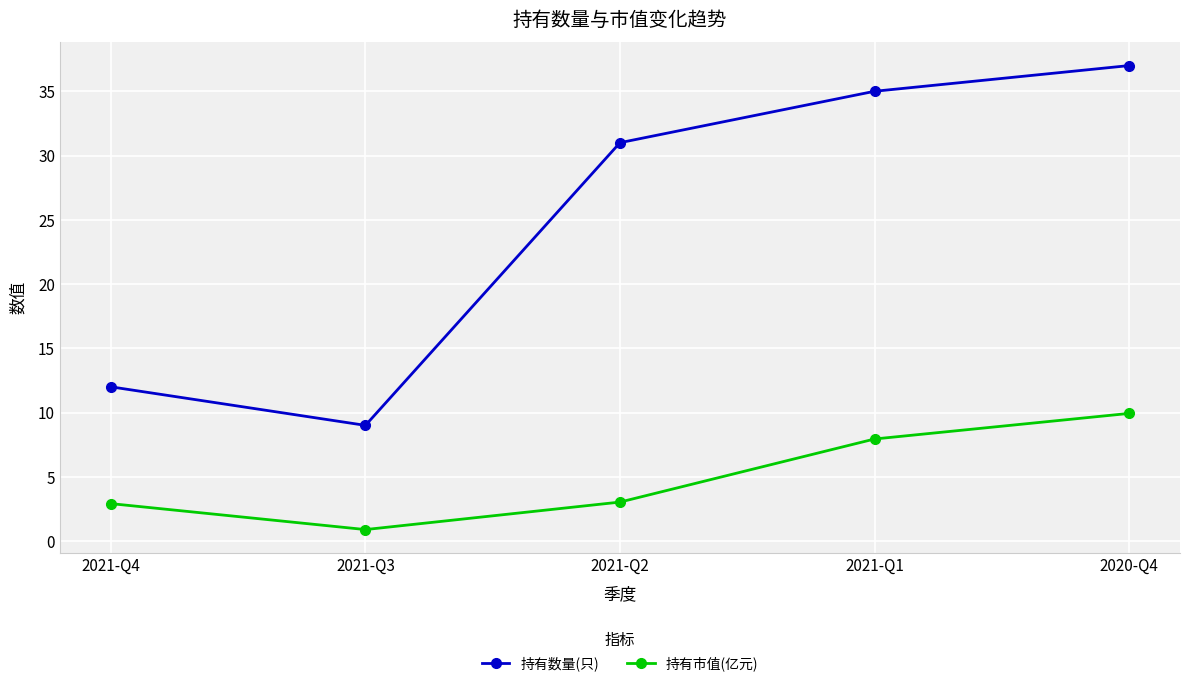

What are all the series names shown in the legend?

持有数量(只), 持有市值(亿元)